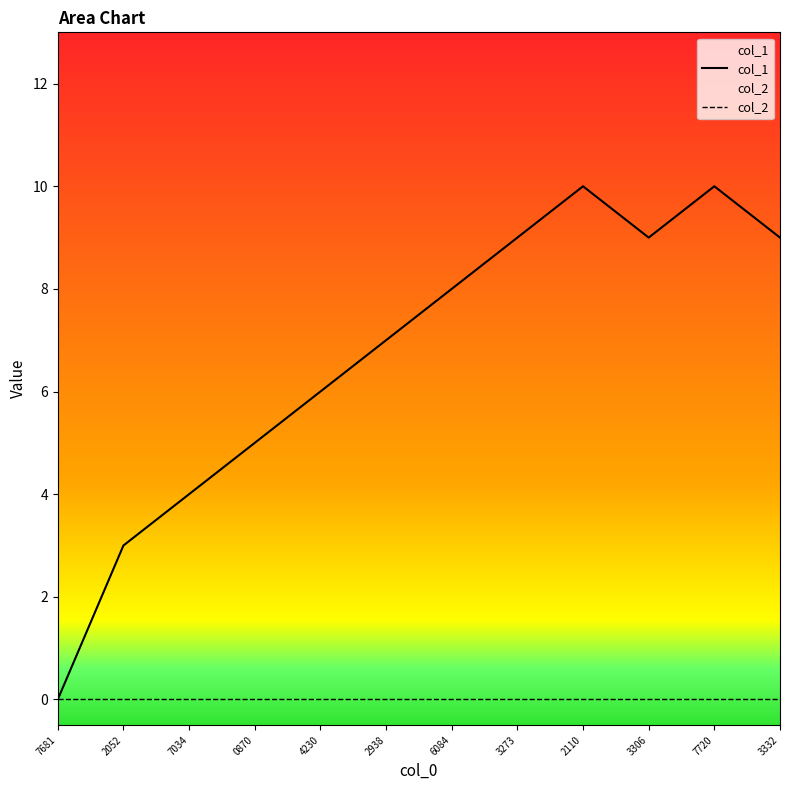

True or false: col_2 and col_1 intersect in this chart.

False